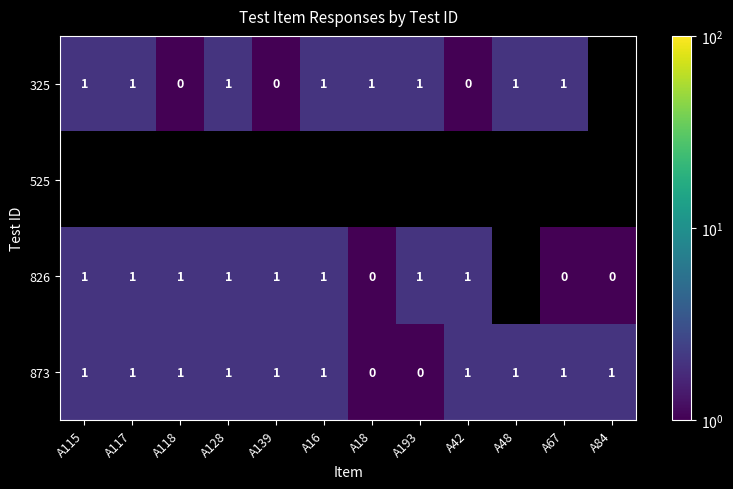

How many 873 values are between 1 and 2?

10